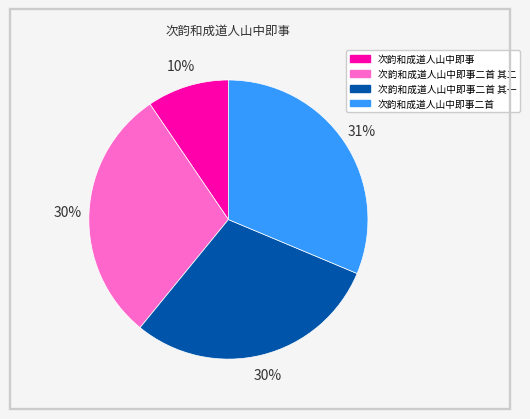

How many segments does this pie chart have?

4